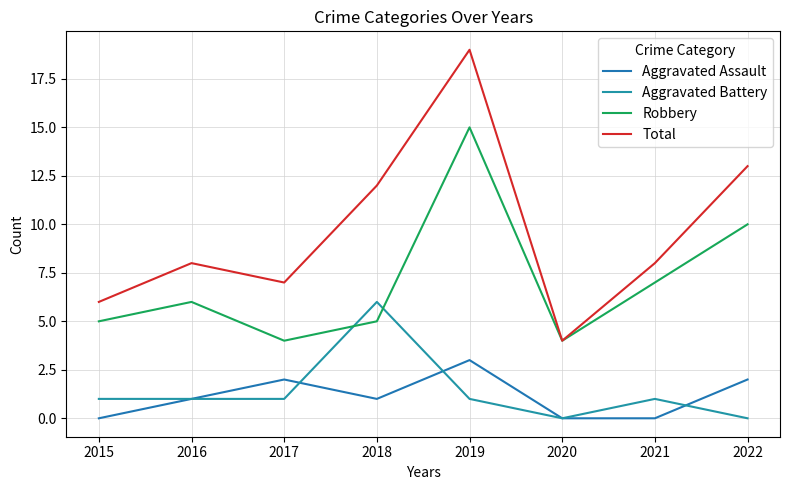

Rank the series at 2021 from lowest to highest value.

Aggravated Assault, Aggravated Battery, Robbery, Total